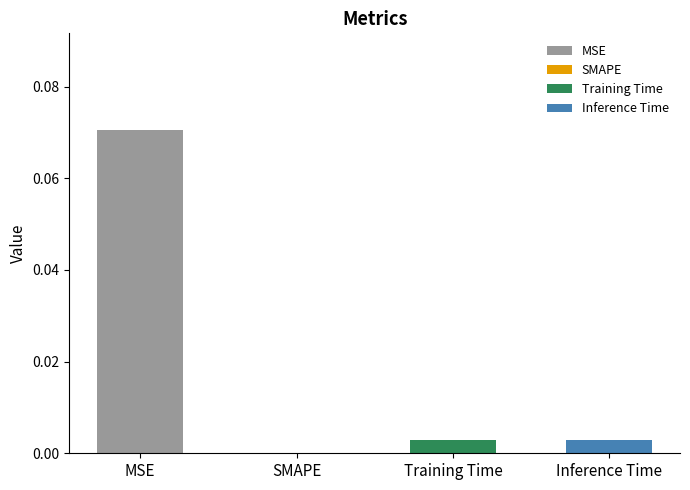

How many data points does each series have?

4